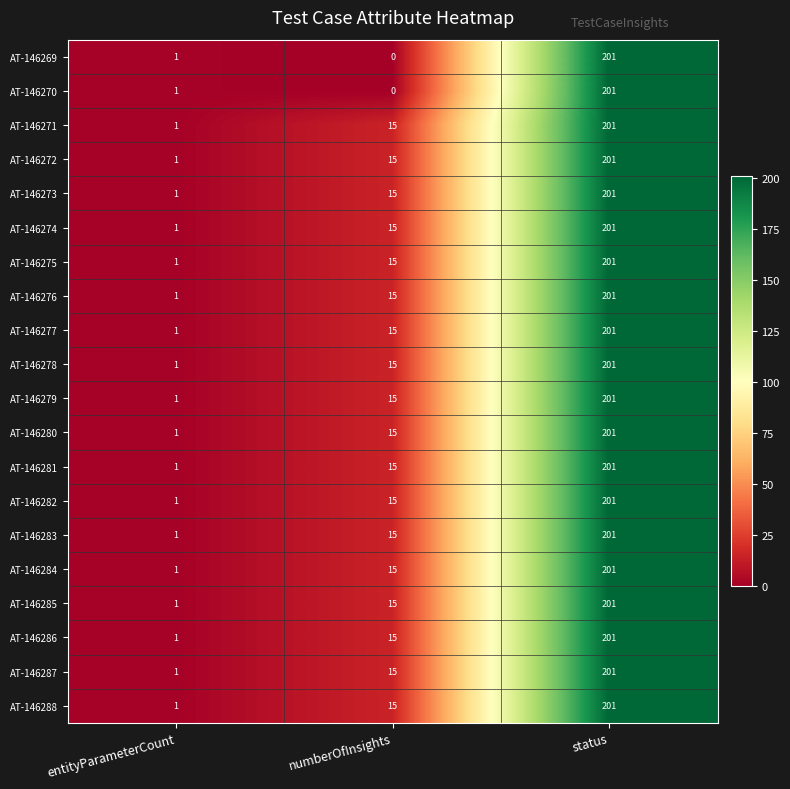

What is the sum of all AT-146288 values?

217